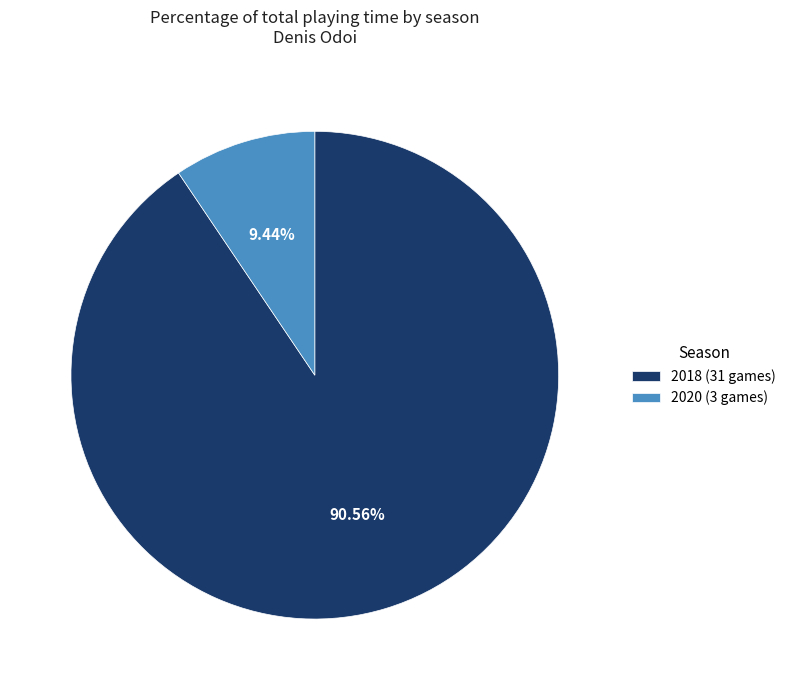

Rank the categories by value from highest to lowest.

2018 (31 games), 2020 (3 games)